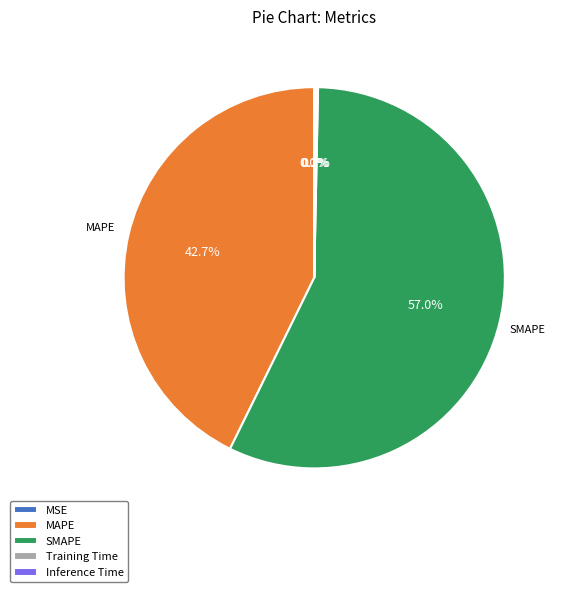

Which category has the biggest portion of the pie?

SMAPE